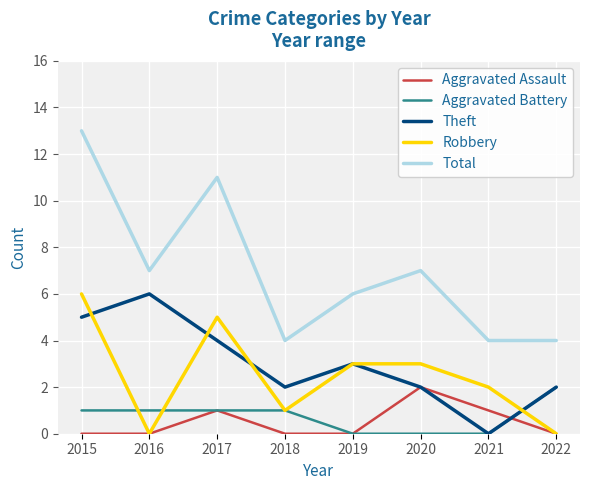

How many values in the Theft series are below 3?

4